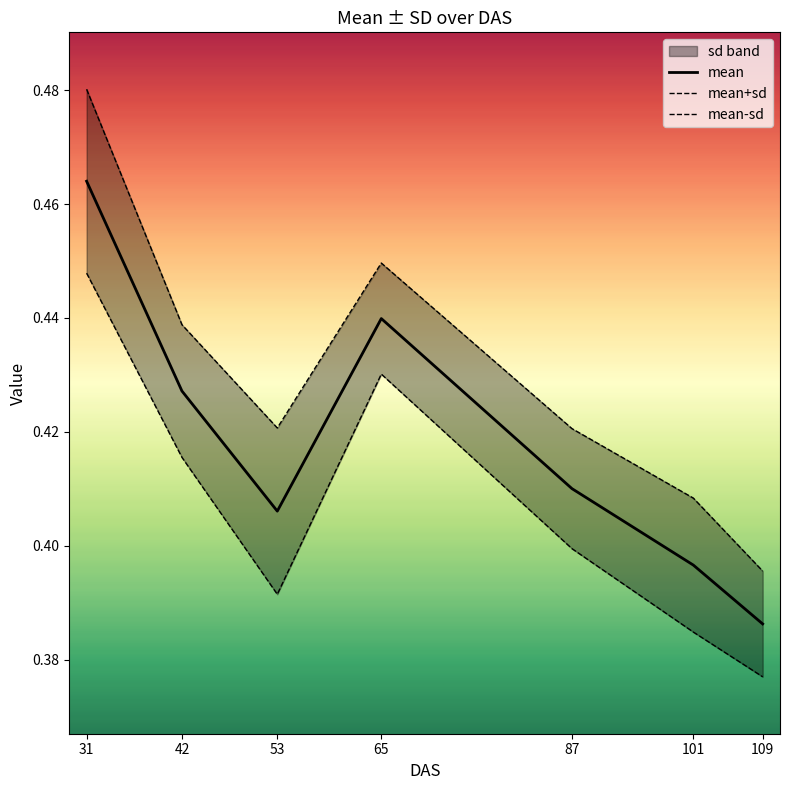

At which category does the chart reach its minimum across all series?

109